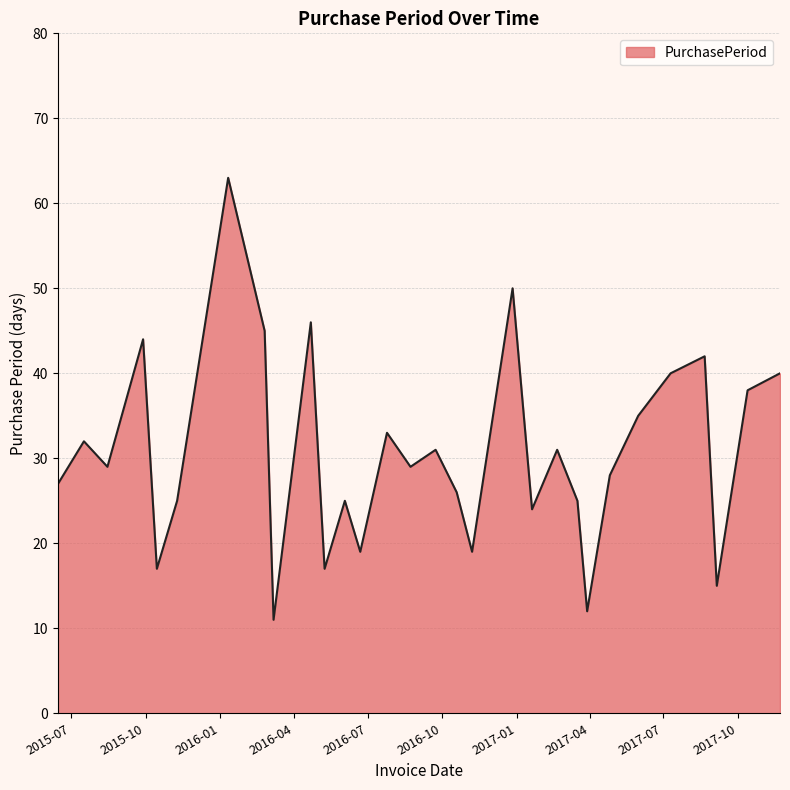

Reading left to right, extract all data points from this chart.

27	32	29	44	17	25	63	45	11	46	17	25	19	33	29	31	26	19	50	24	31	25	12	28	35	40	42	15	38	40